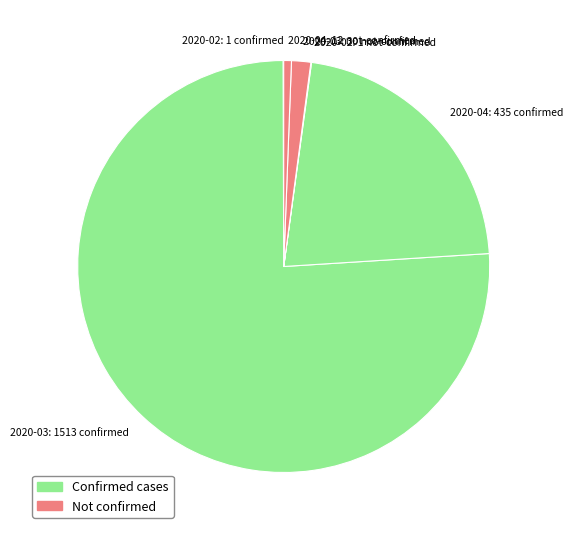

Between 2020-03: 30 not-confirmed and 2020-03: 1513 confirmed, which is larger?

2020-03: 1513 confirmed